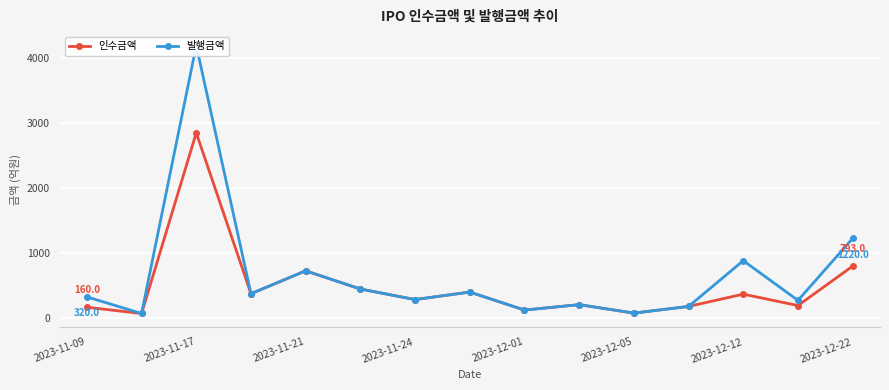

What is the highest value of the 발행금액 series?

4192.2